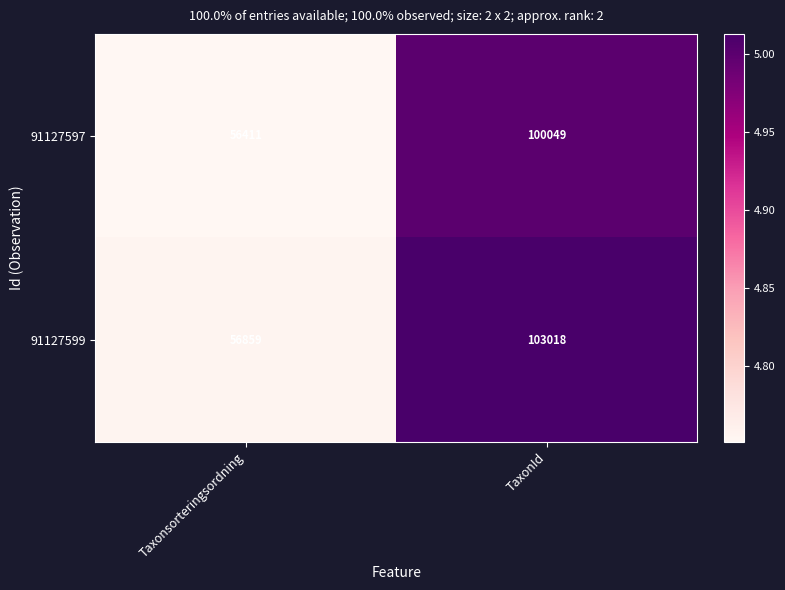

Which series has the widest spread of values?

91127599